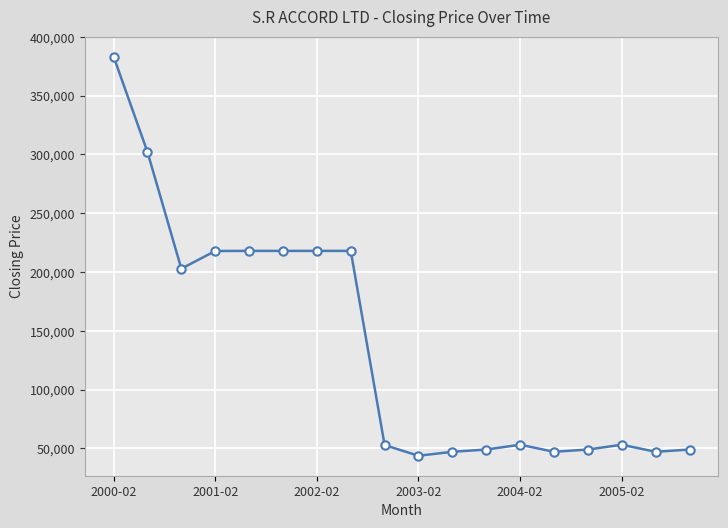

True or false: the data has more than 0 interior local peaks.

True